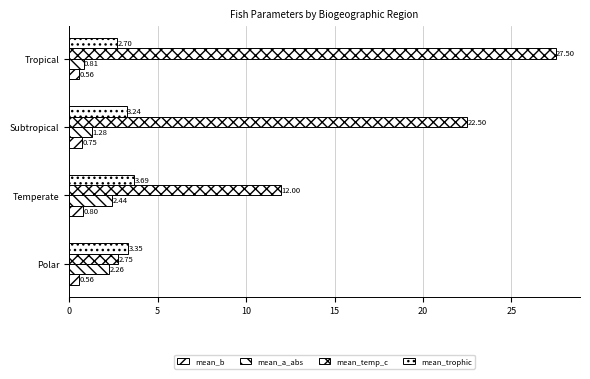

What is the value of the mean_temp_c bar at the 1st from the left?

2.8